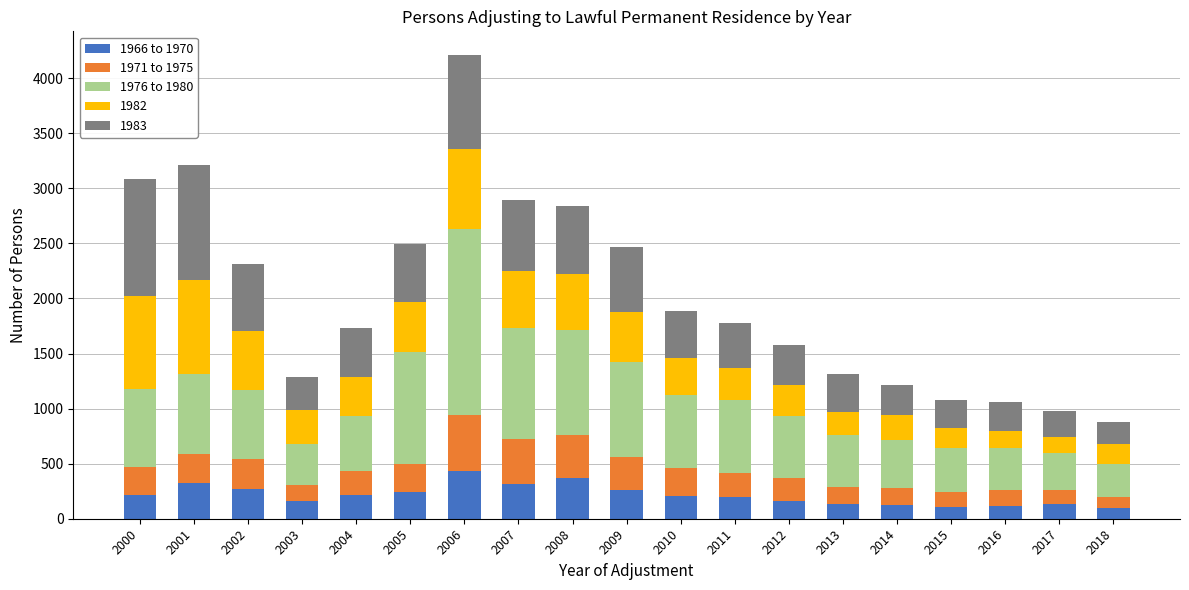

At which category is the sum across all series the highest?

2006